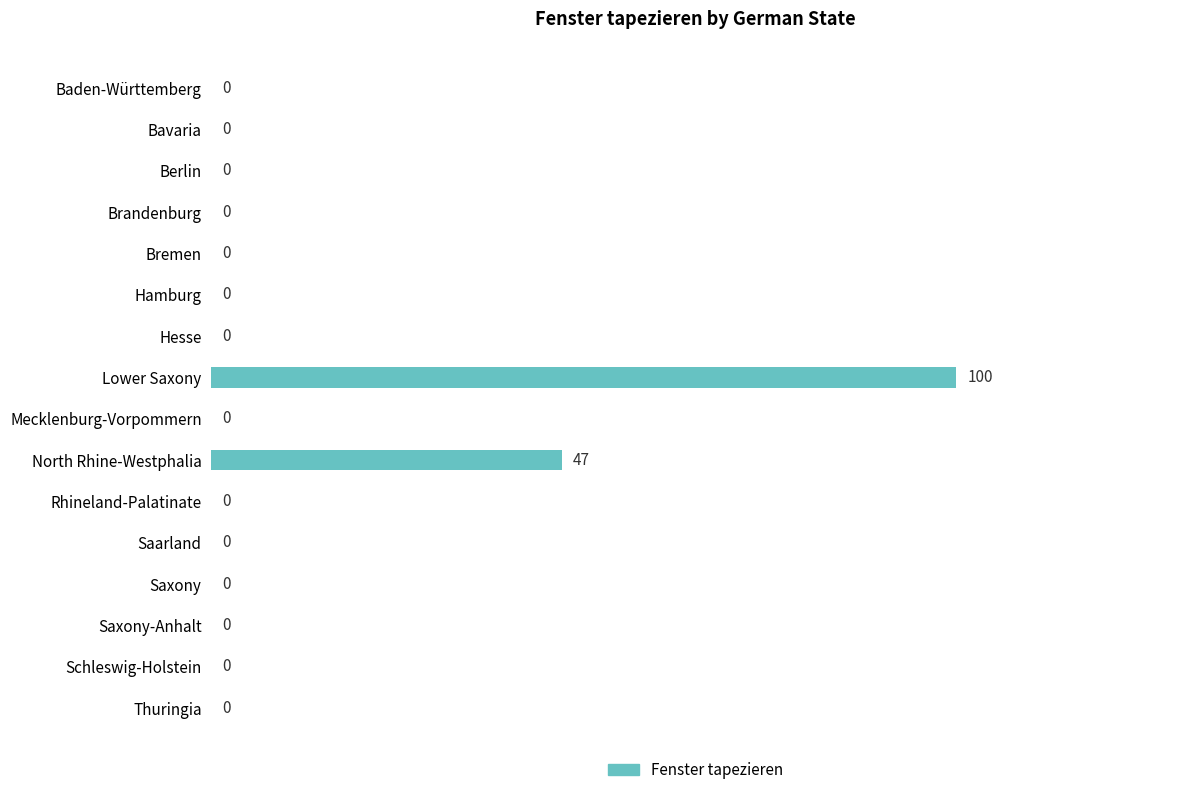

Which label corresponds to the largest value in the chart?

Lower Saxony